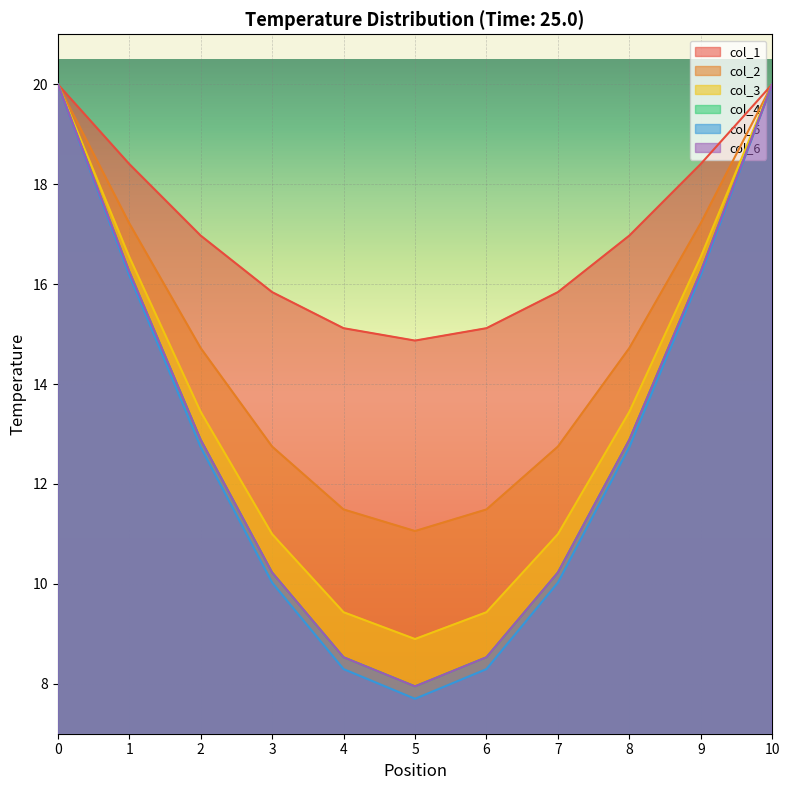

List the series in order of their peak value, highest first.

col_1, col_2, col_3, col_4, col_5, col_6